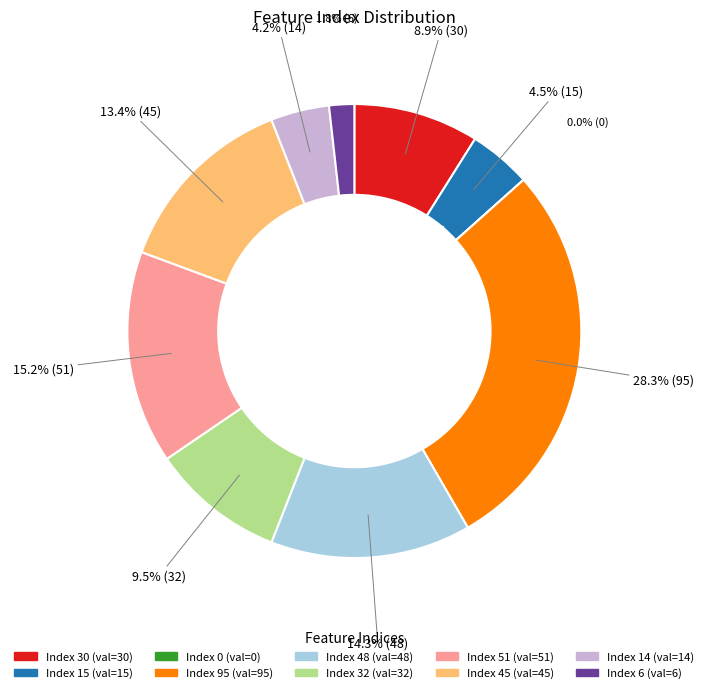

What is the ratio of the value at 15 to the value at 6?

2.5